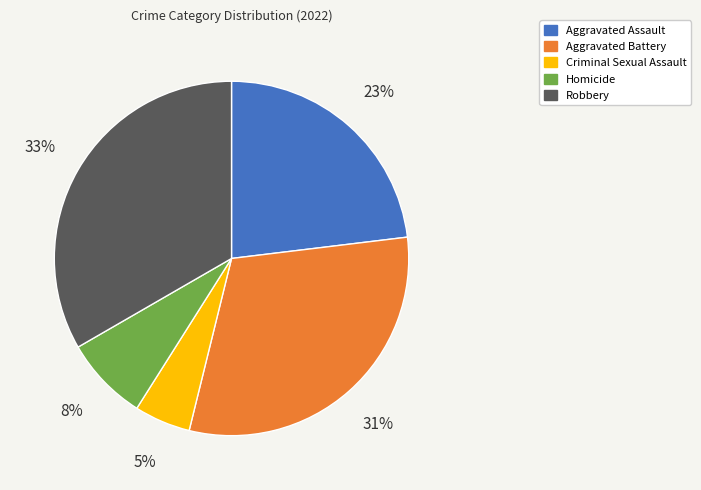

The Aggravated Assault slice represents 23% of the pie. True or false?

True